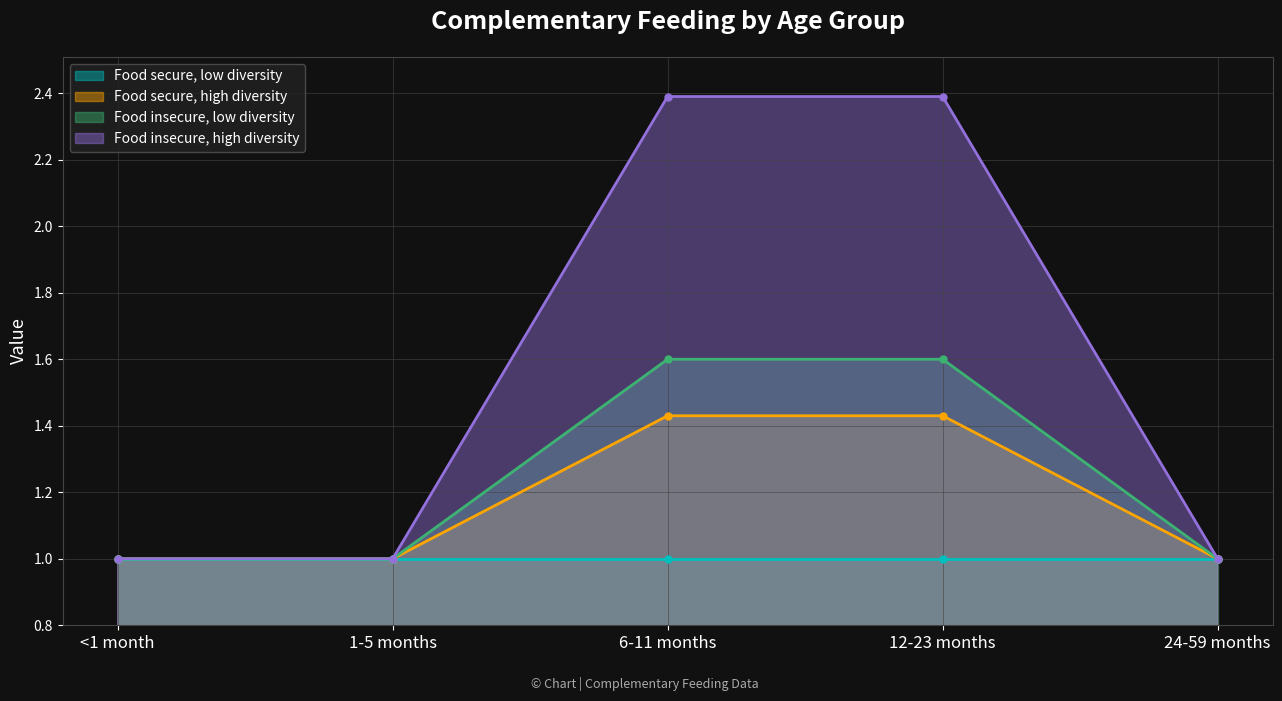

Does the chart have visible grid lines?

Yes